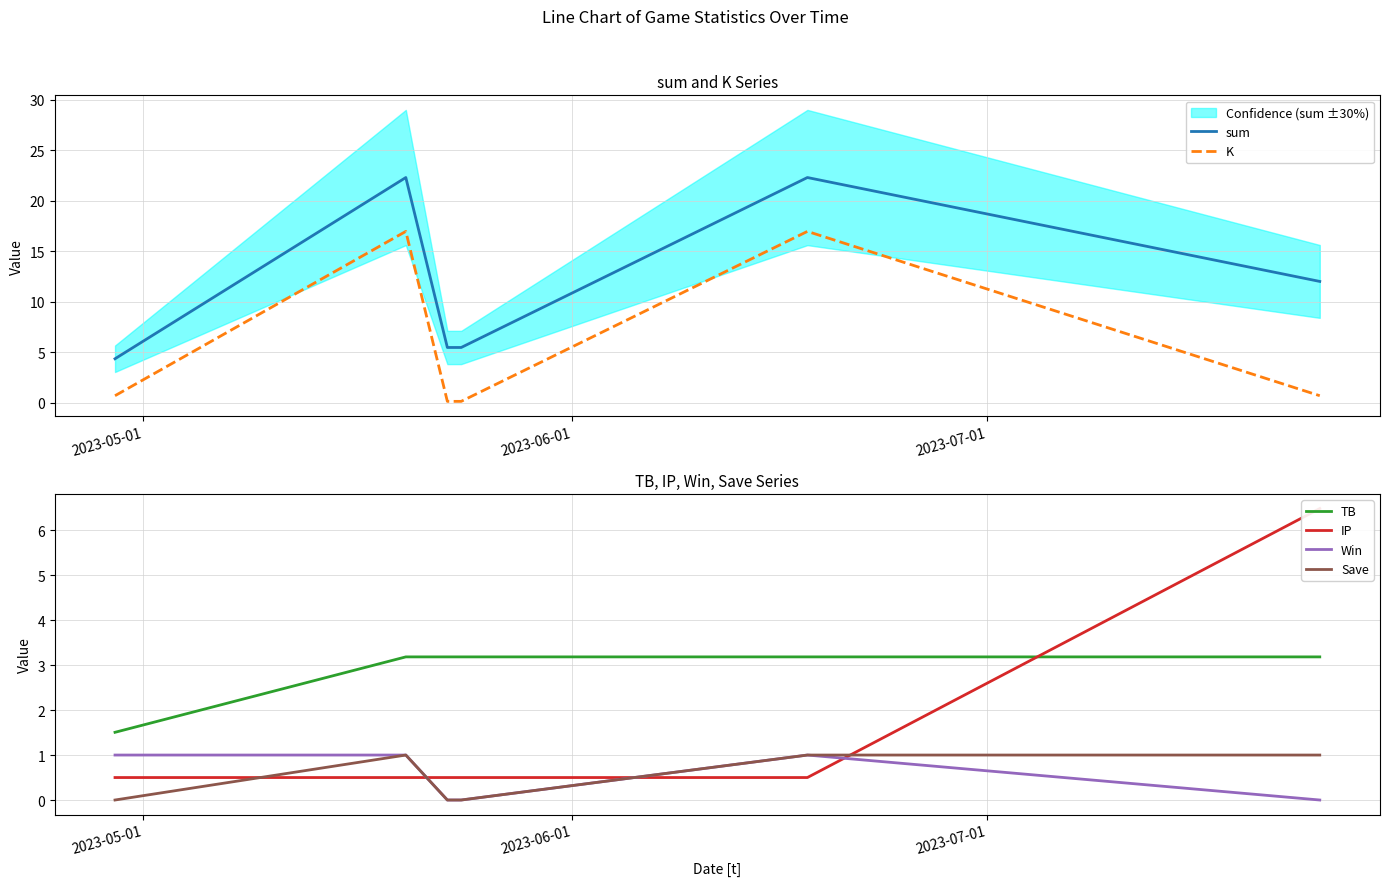

How many intersections are there between Win and IP?

3